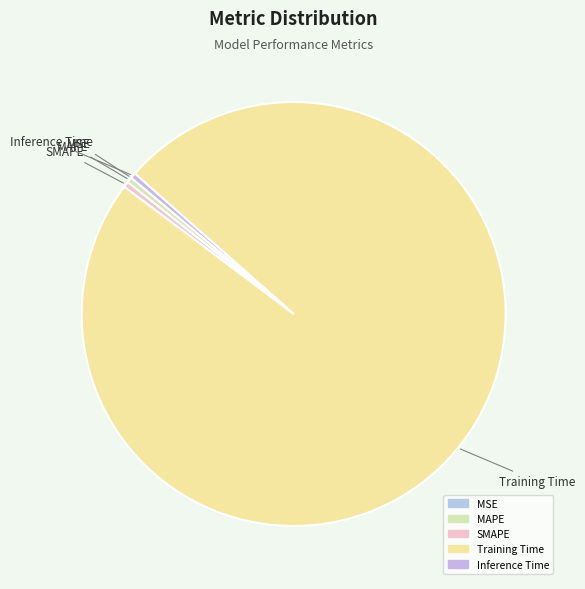

Count the number of slices in the pie.

5